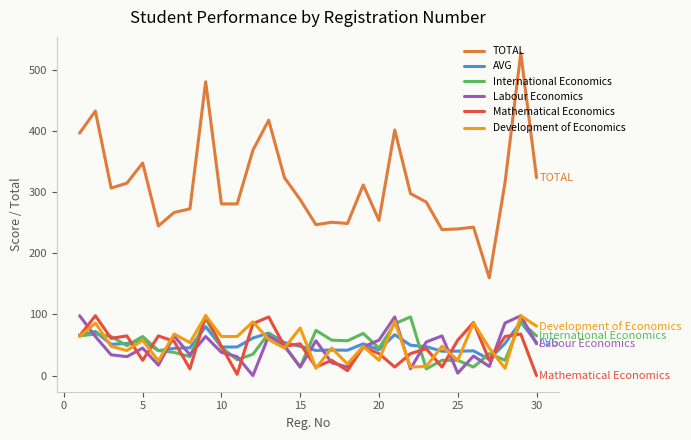

Which series has the widest spread of values?

TOTAL